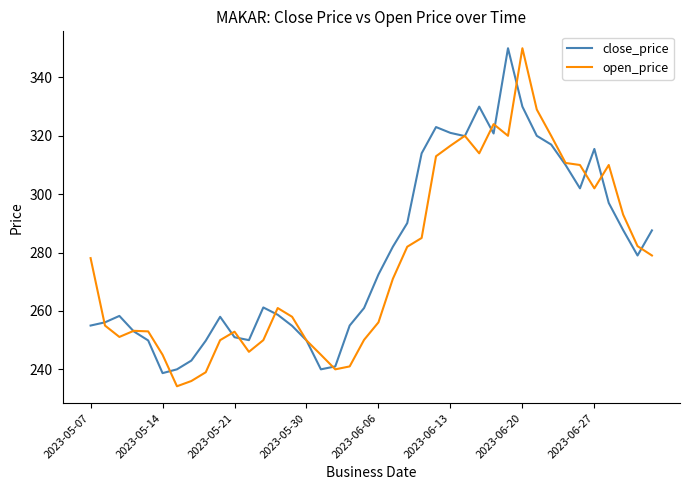

Which series has the largest range (max minus min)?

open_price